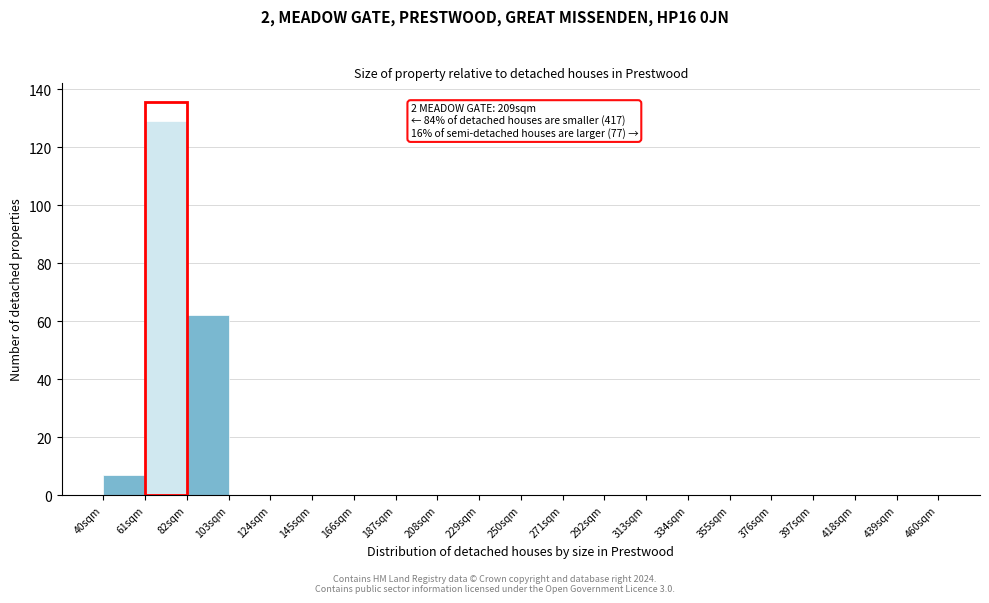

Over which range of the x-axis is the bar tallest?

61 to 82